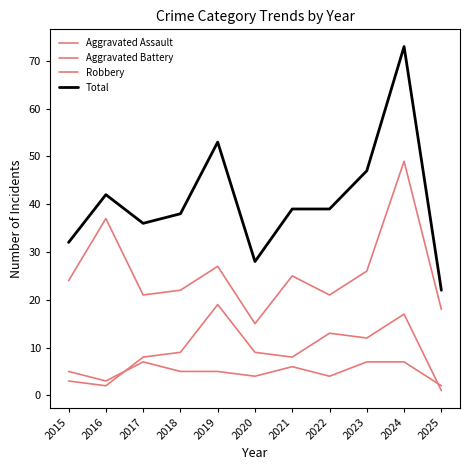

What is the difference between the second highest and second lowest values in the Aggravated Assault series?

4